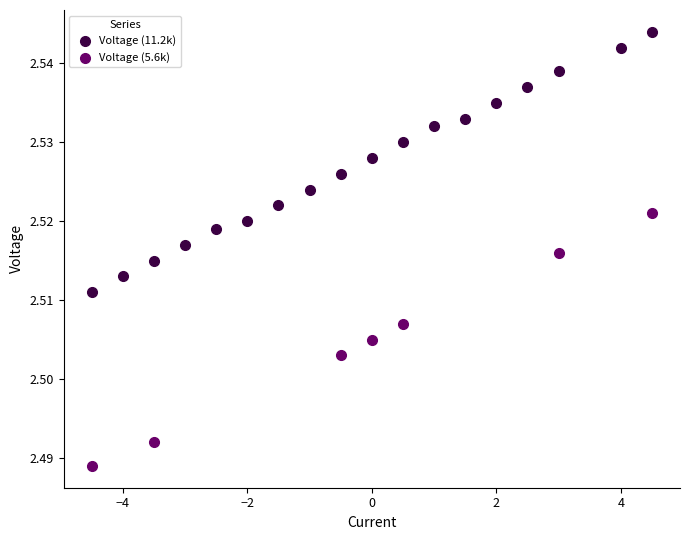

Which series reaches the minimum Y coordinate?

Voltage (5.6k)